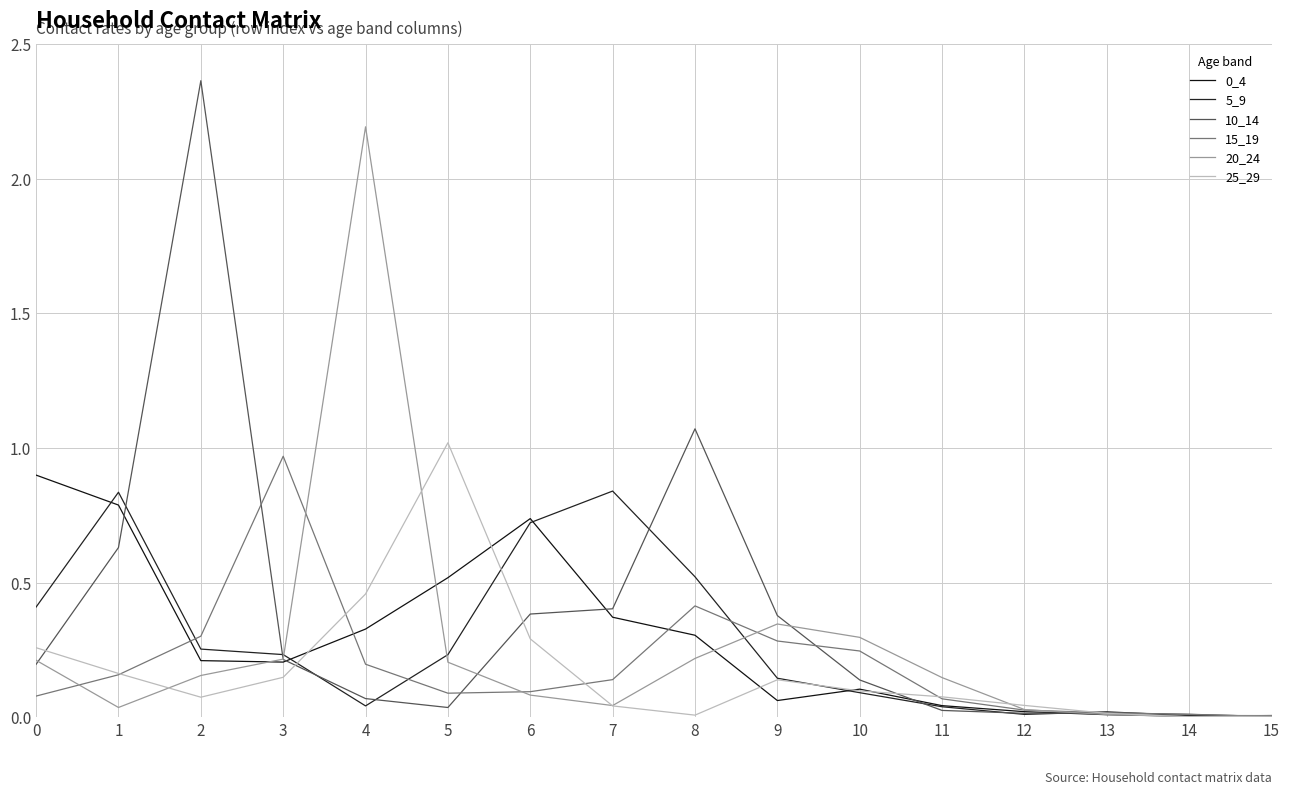

What is the total value across all series at 10?

1.0